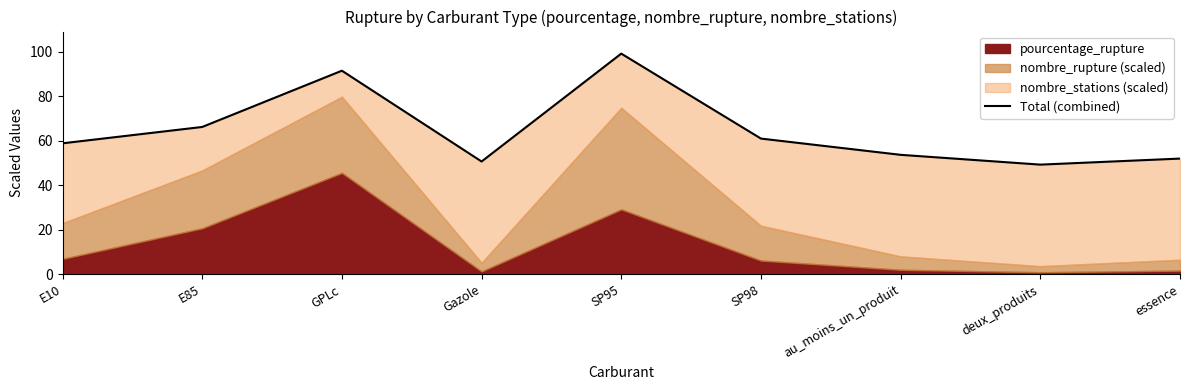

What is the smallest value displayed?

49.3